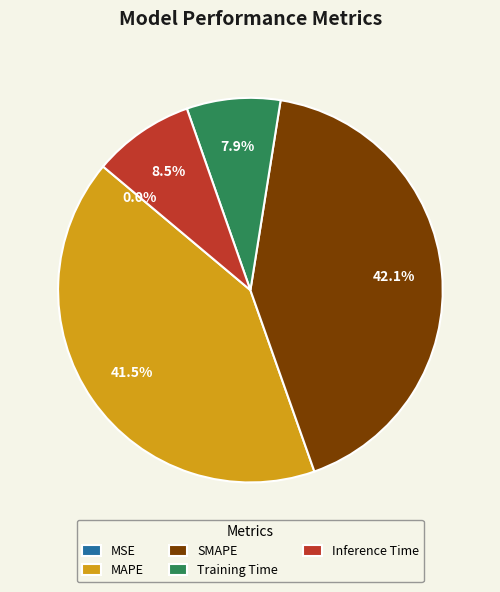

Which slice is the largest?

SMAPE